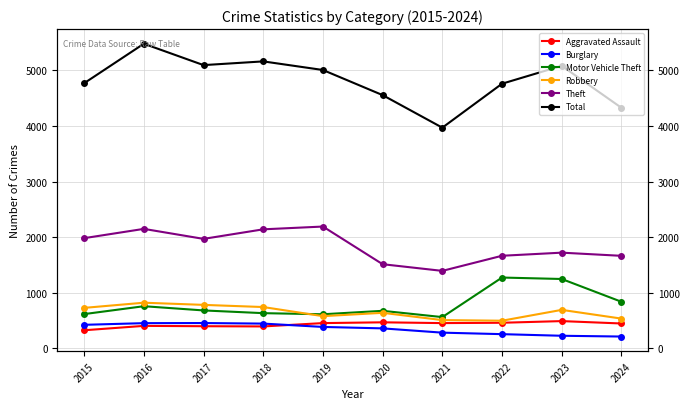

At which category is the sum across all series the highest?

2016